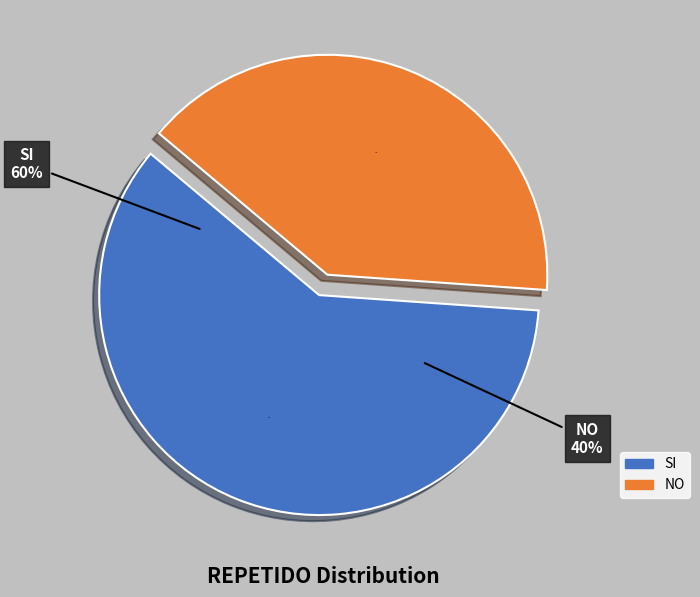

What is the ratio of the value at NO to the value at SI?

0.7